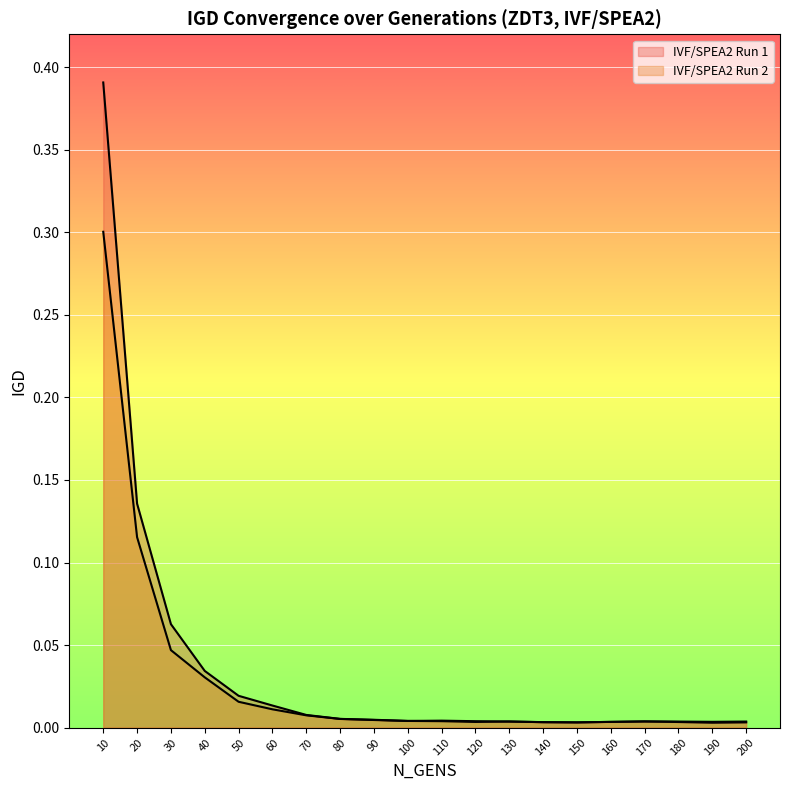

Count the number of data series in this chart.

2